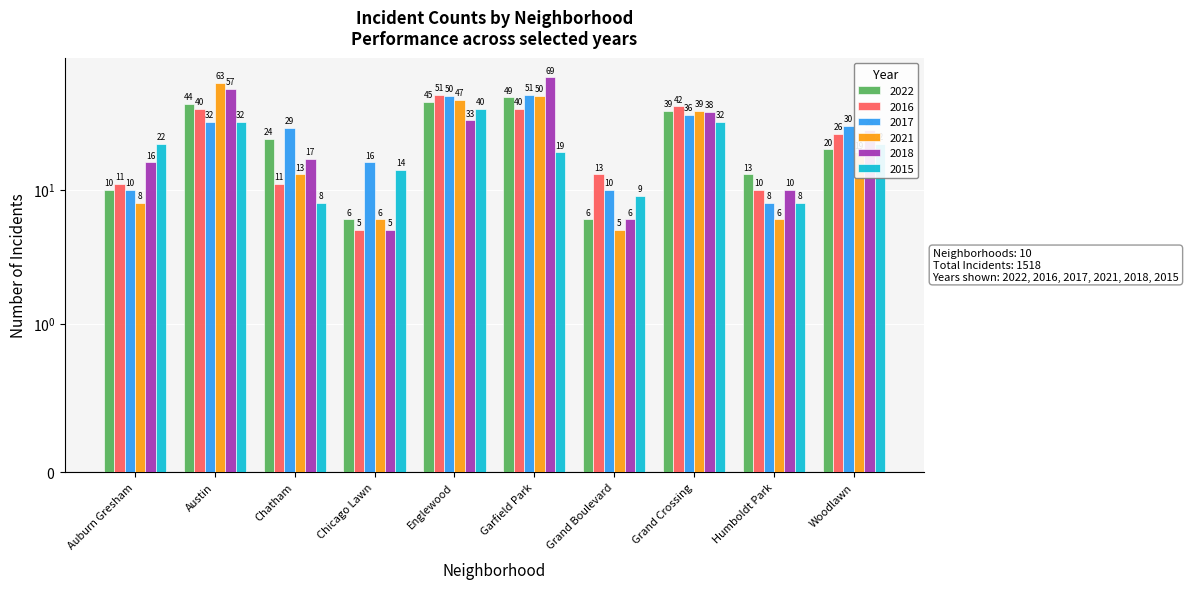

What is the total value across all series at Humboldt Park?

55